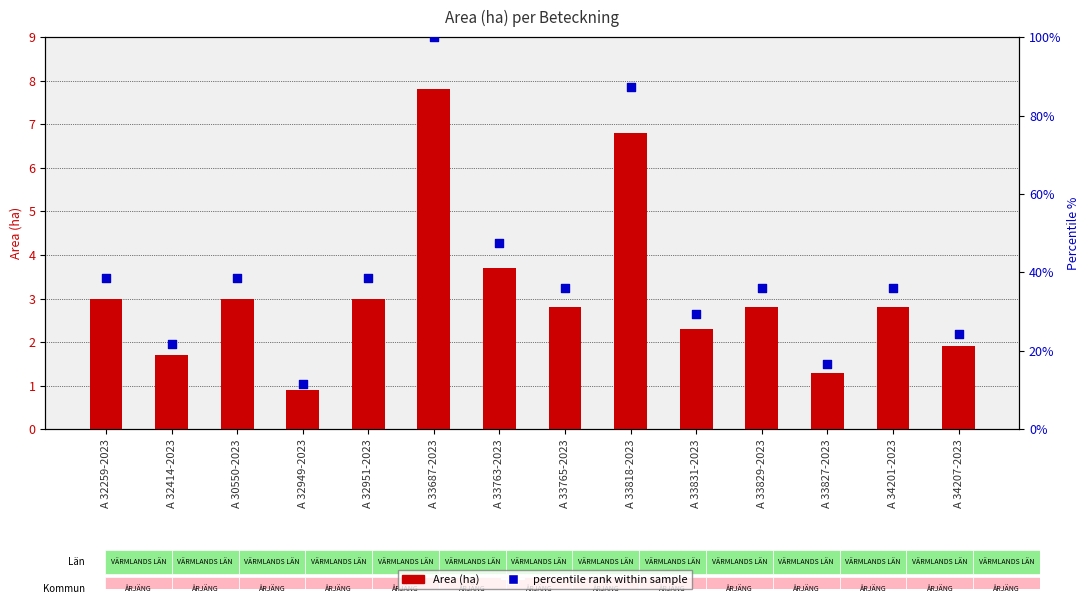

Is the value of Area (ha) at A 34201-2023 greater than the value of Fridlysta (% rank) at A 33687-2023?

No